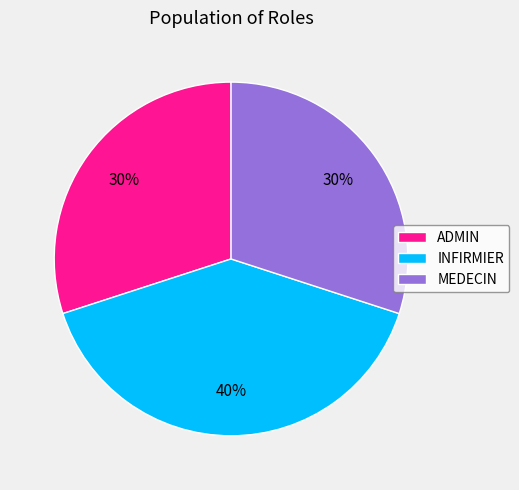

Approximately how many times larger is the value at MEDECIN compared to ADMIN?

1.0